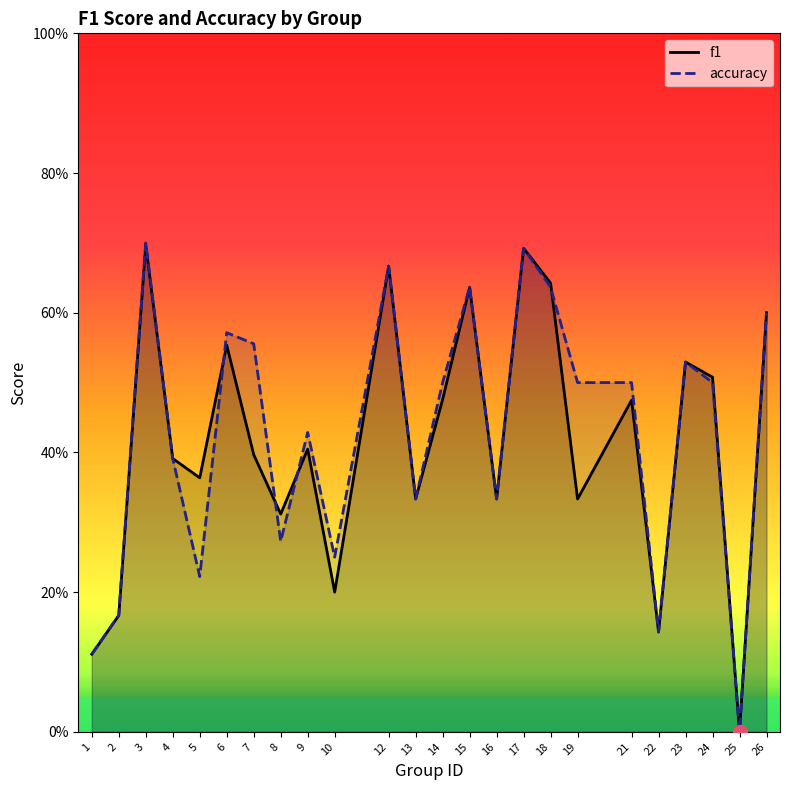

Which series has the widest spread of values?

accuracy